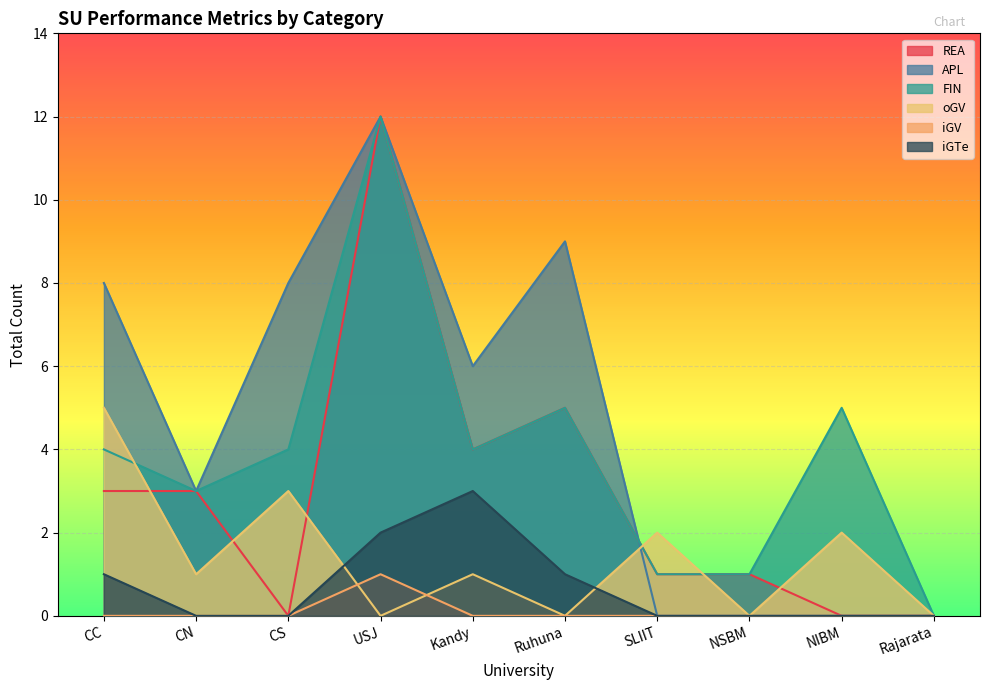

Is the value of oGV at NSBM greater than the value of FIN at CS?

No